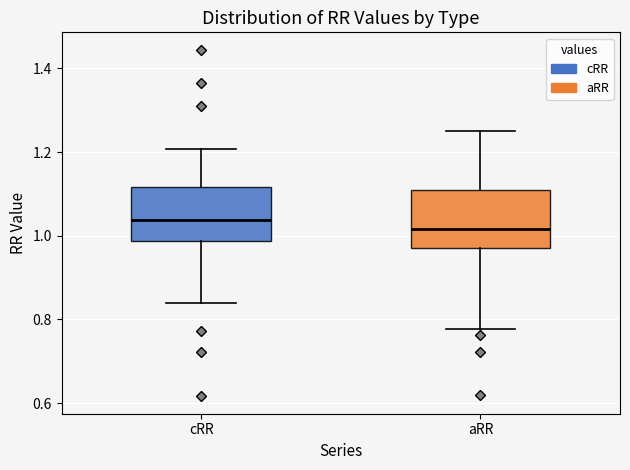

Which box's median line is the highest?

cRR